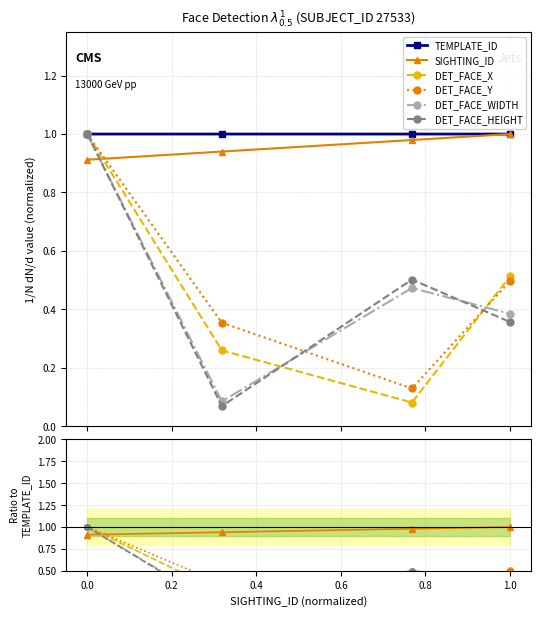

True or false: TEMPLATE_ID and DET_FACE_Y cross at least once.

True